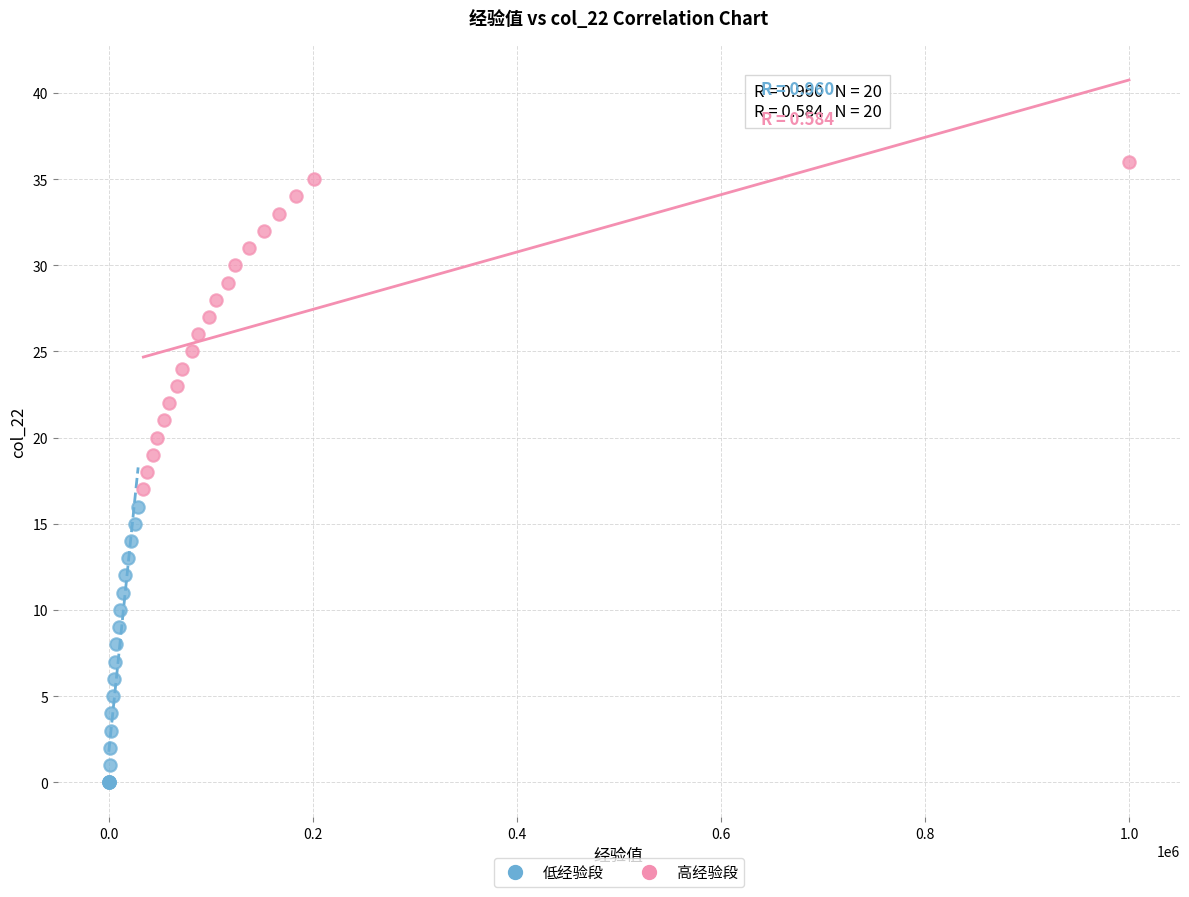

Which series has the largest Y range (max minus min)?

高经验段